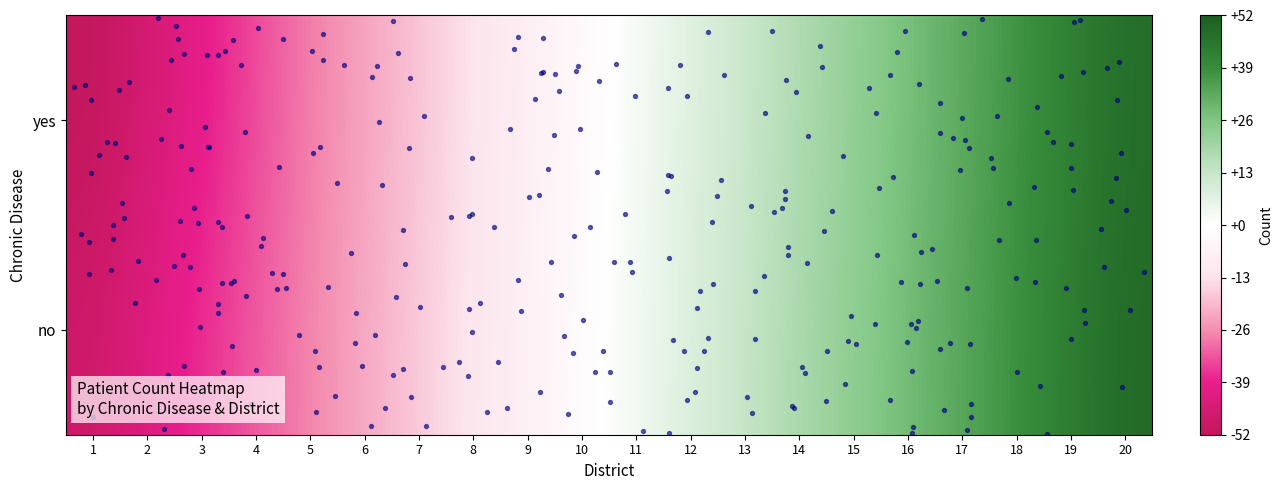

Rank the series by their maximum value, from lowest to highest.

yes, no